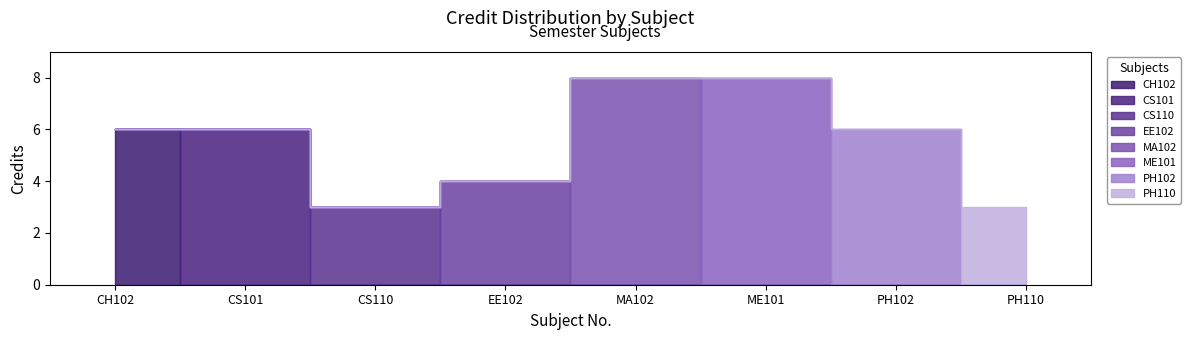

The chart shows a value of 2 at CH102. True or false?

False